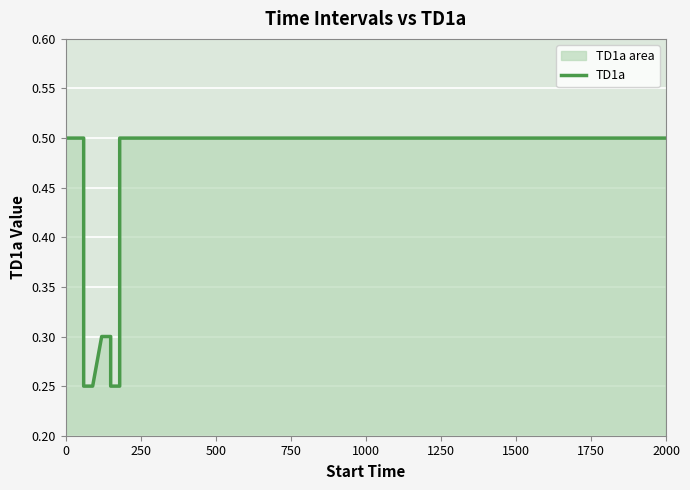

How many lines are shown in the chart?

1